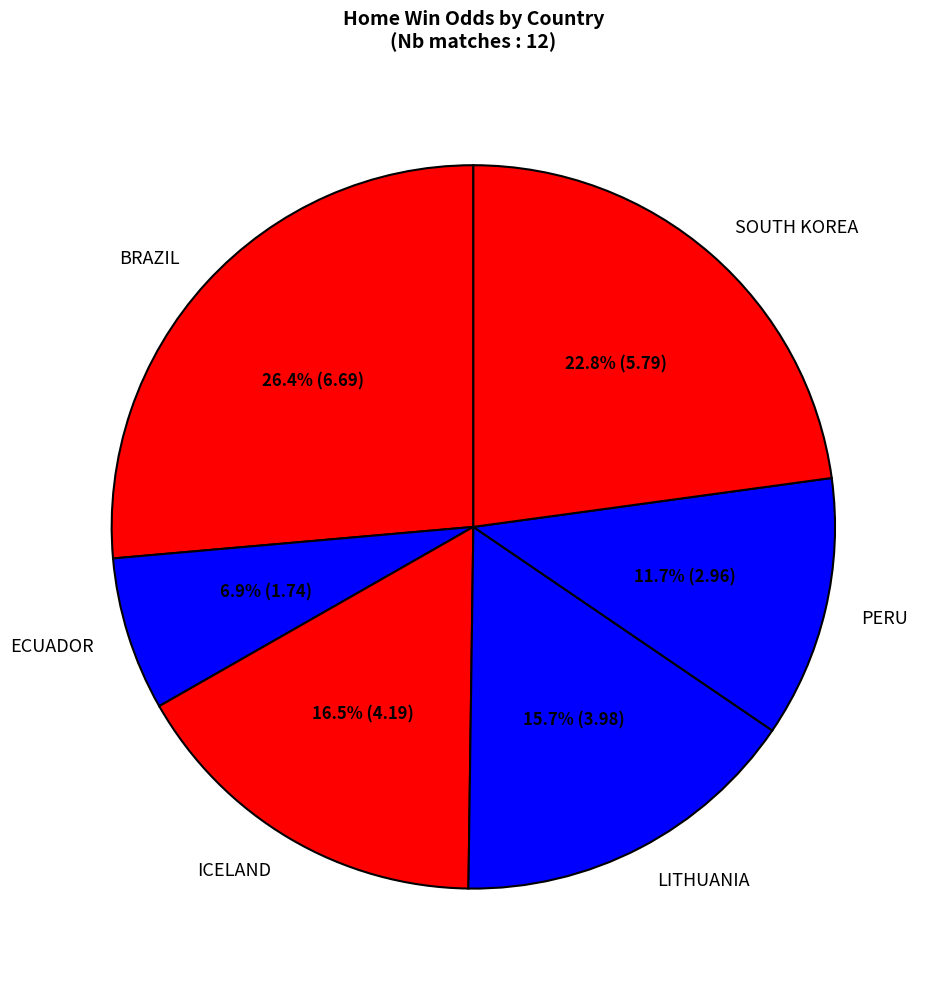

What is the largest slice in the pie chart?

BRAZIL